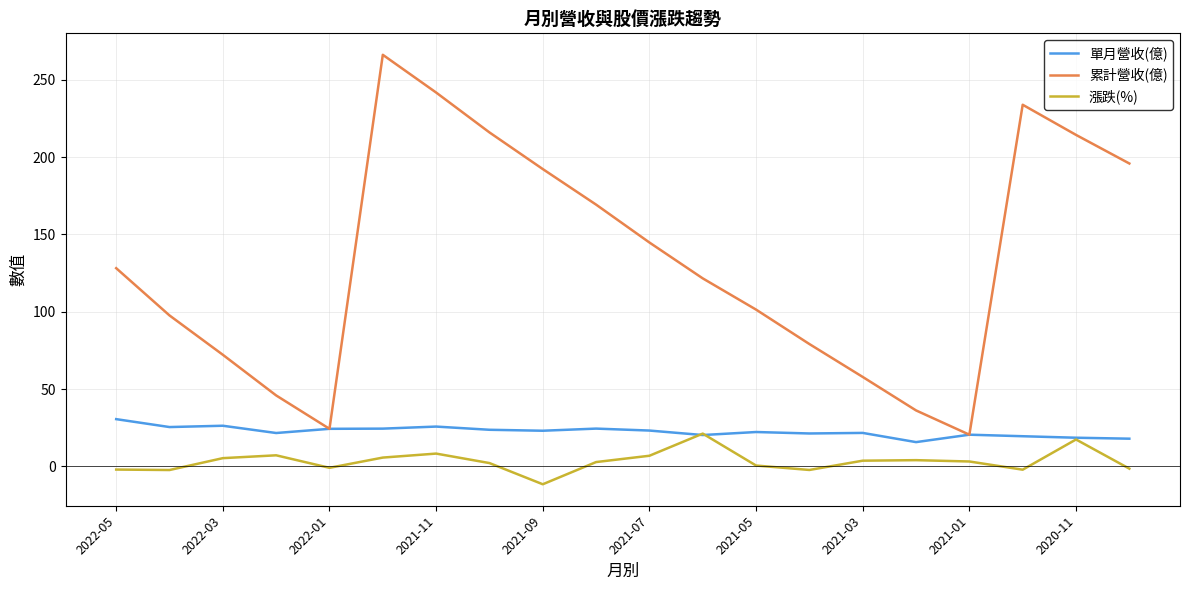

Which series has the widest spread of values?

累計營收(億)